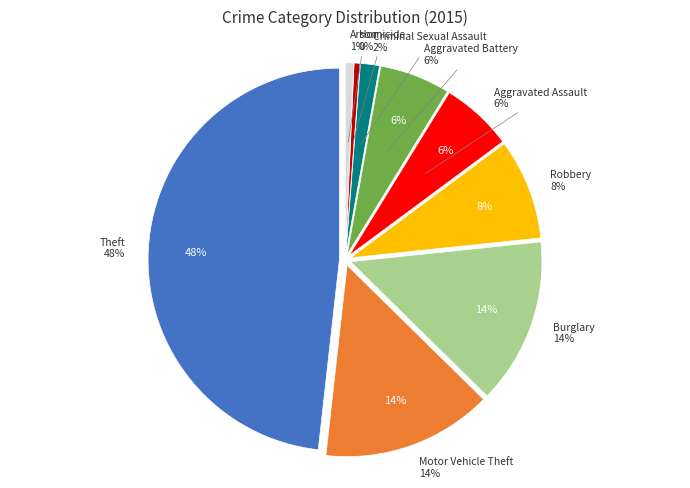

True or false: Theft accounts for 48% of the total.

True